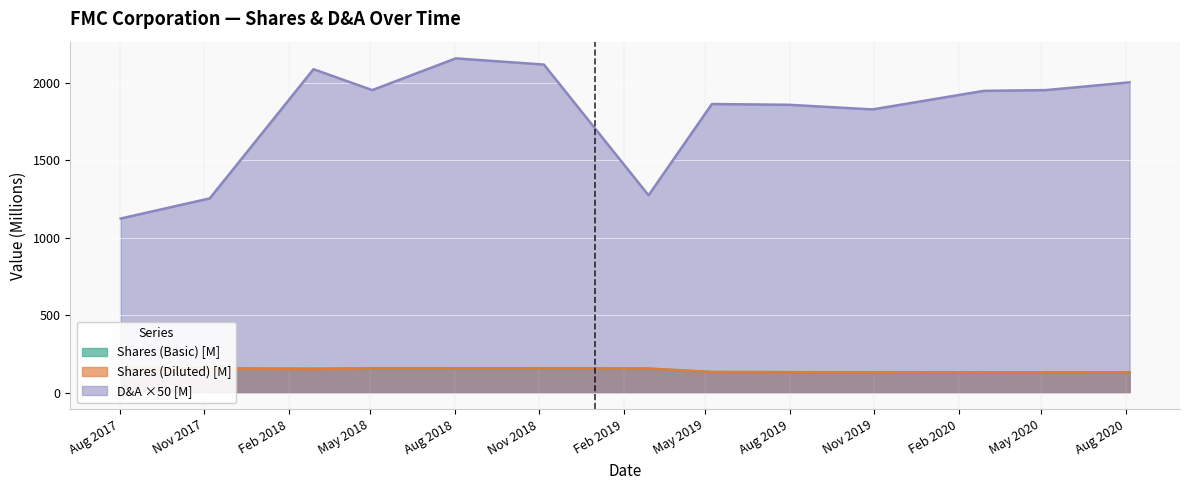

What is the difference between the maximum and minimum values in the Shares (Basic) series?

26.0